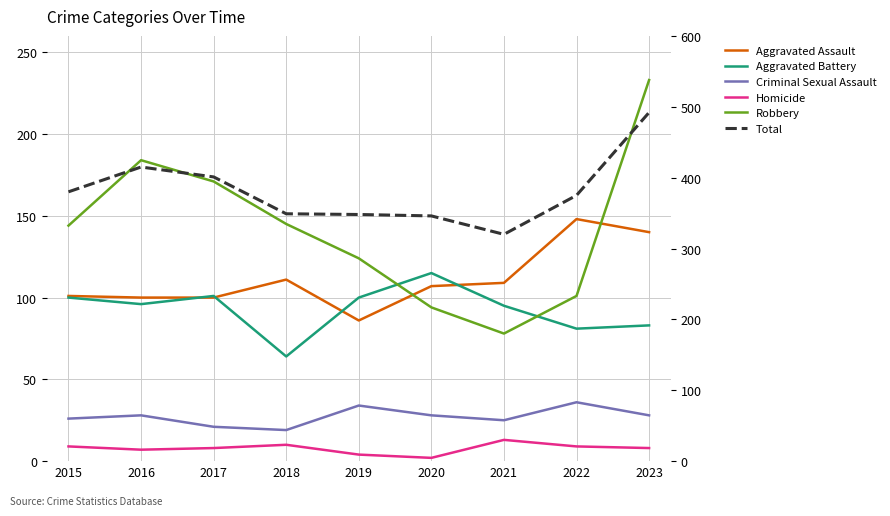

What is the difference between the highest and lowest values at 2020?

344